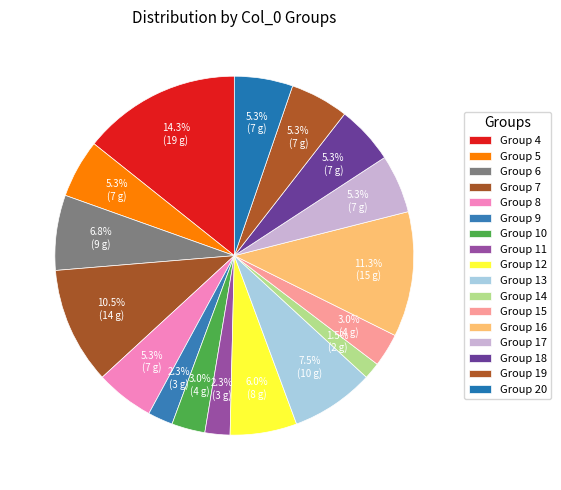

Count the number of slices in the pie.

17